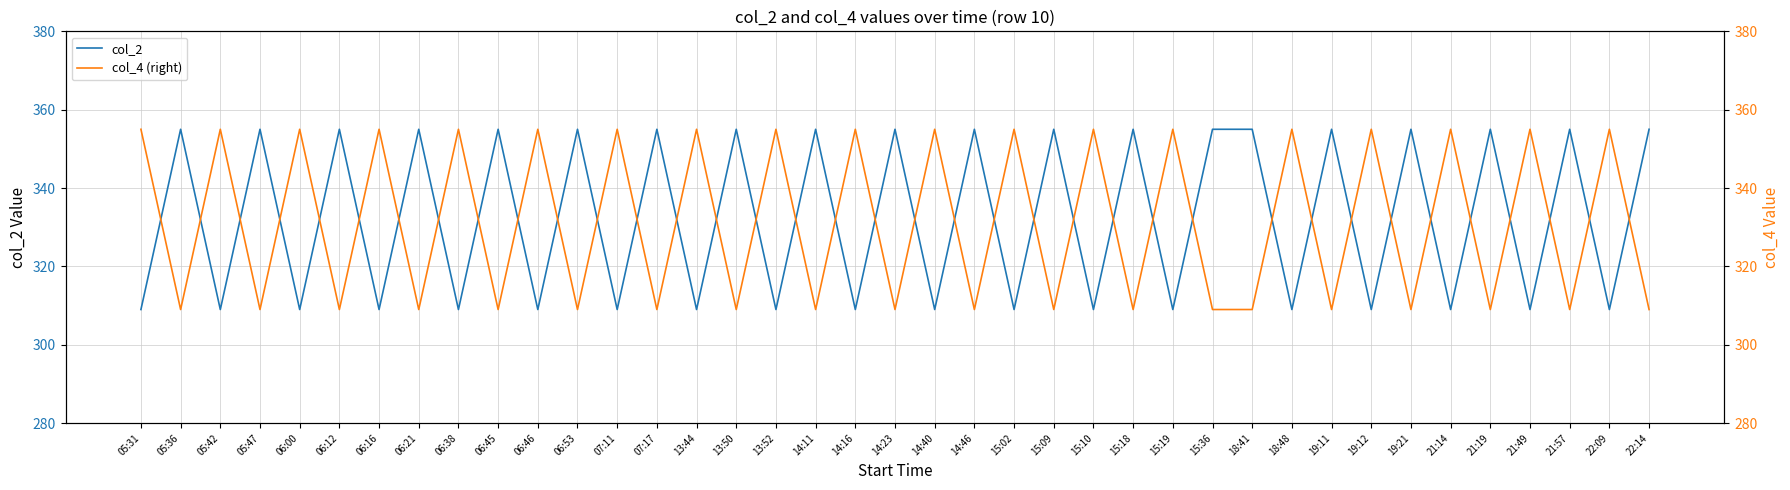

True or false: col_2 has more than 1 interior local peaks.

True